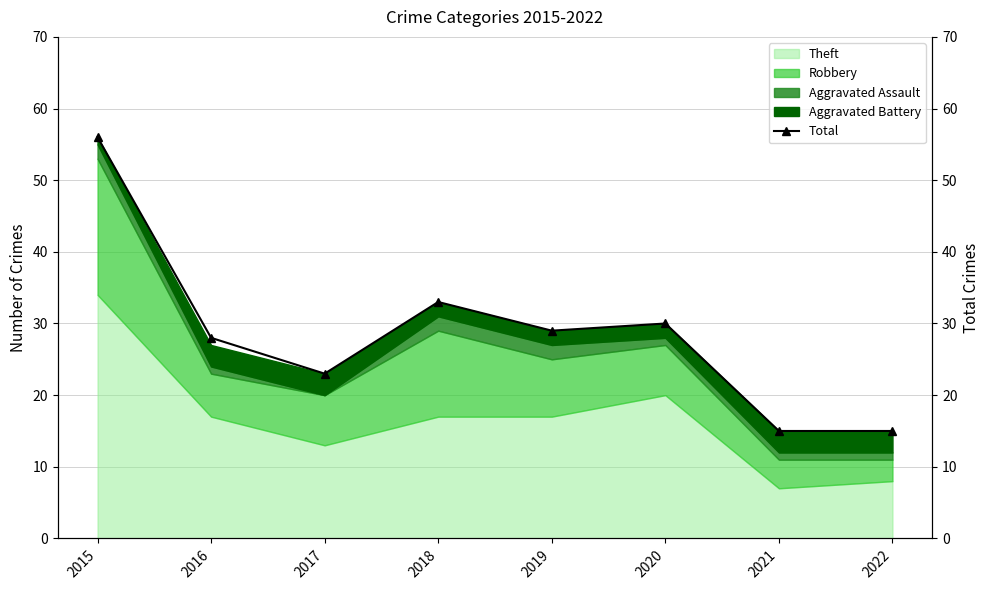

Reading left to right, what are all the values shown in this chart?

56	28	23	33	29	30	15	15